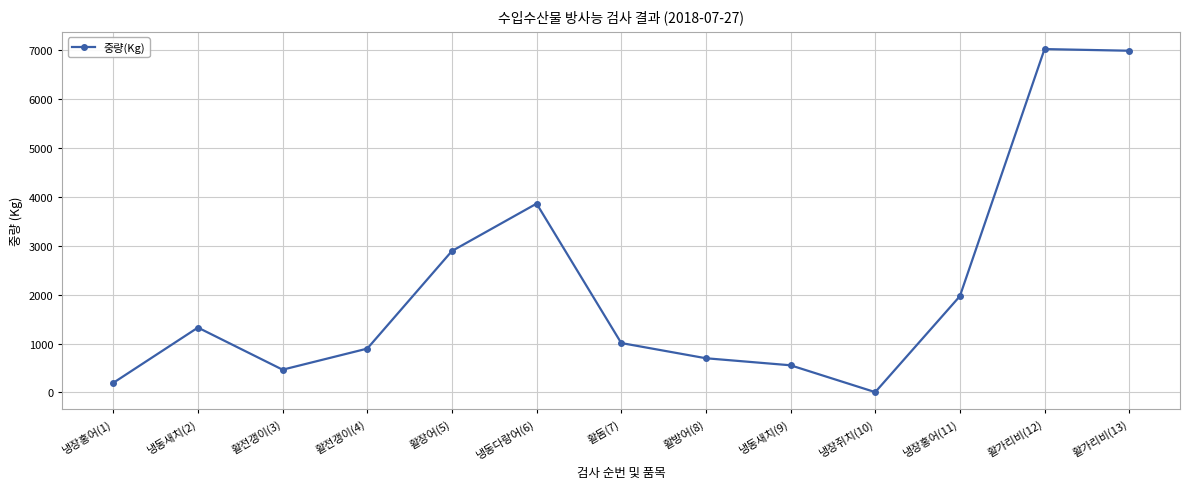

What is the label of the 5th point from the left?

활장어(5)